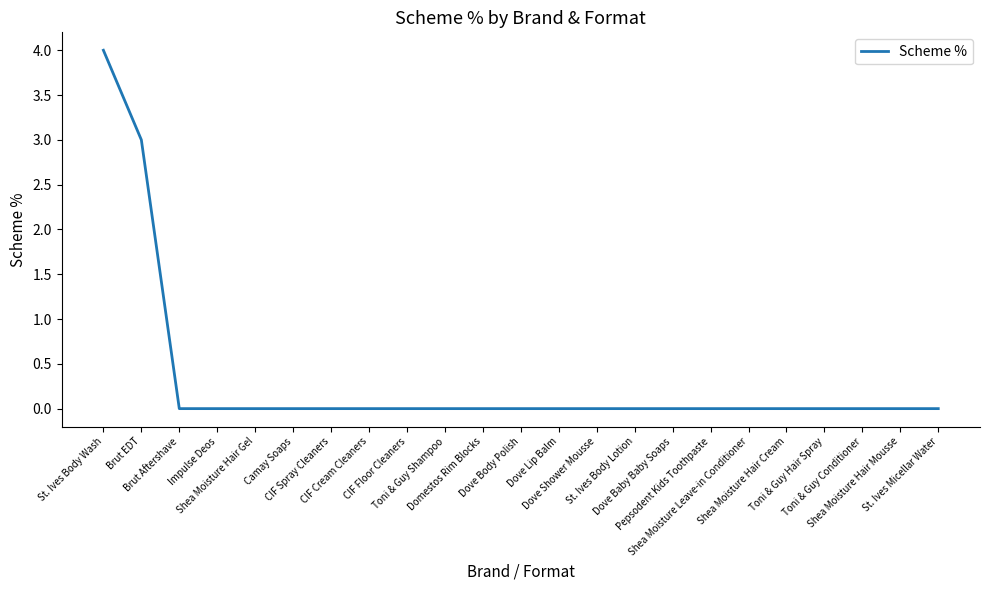

What position from the left is Toni & Guy Hair Spray?

20